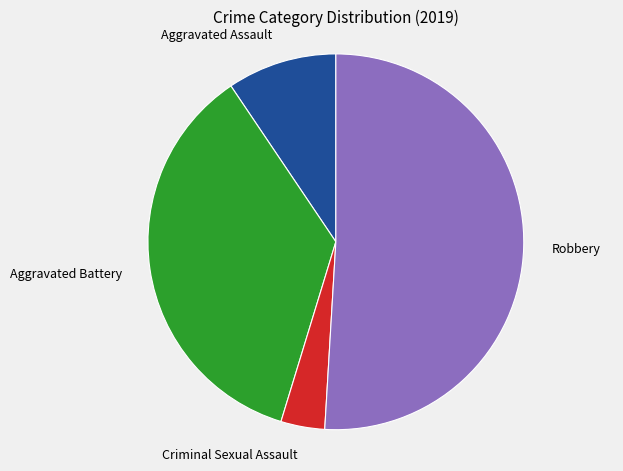

Is the sum of Criminal Sexual Assault and Aggravated Assault greater than half?

No